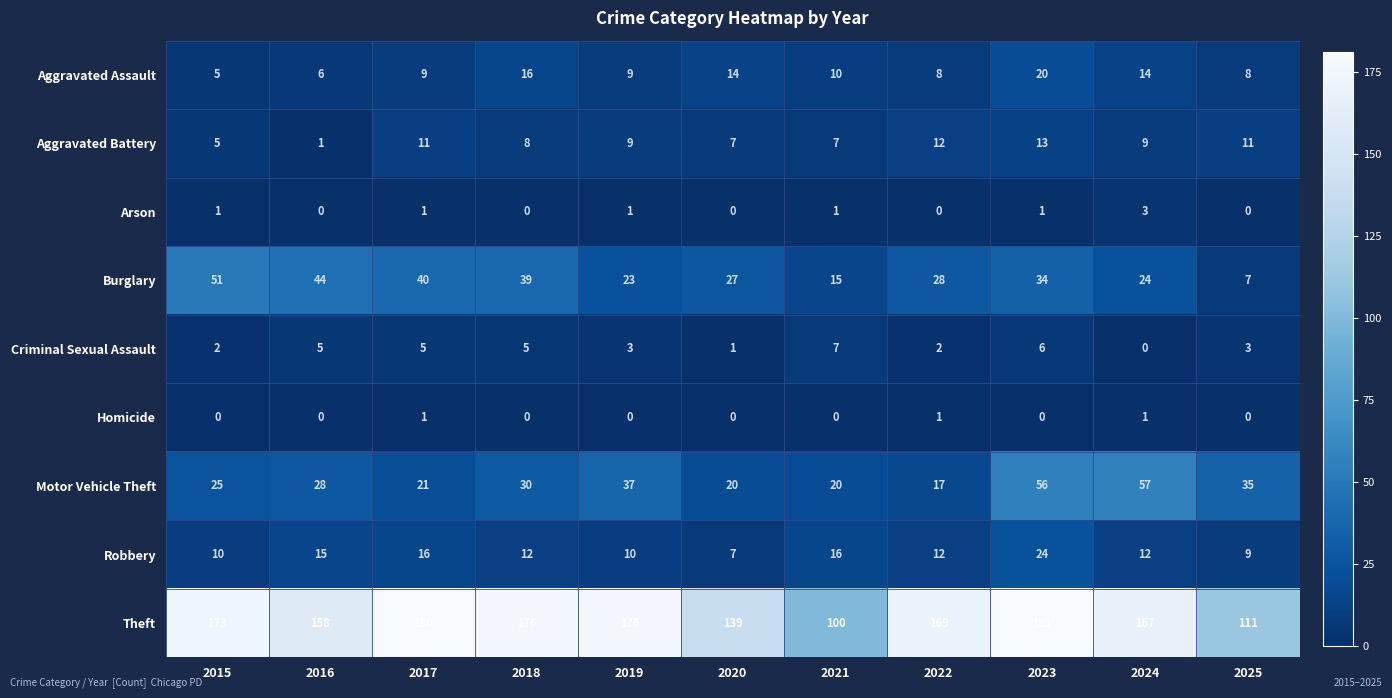

What is the sum of all Homicide values?

3